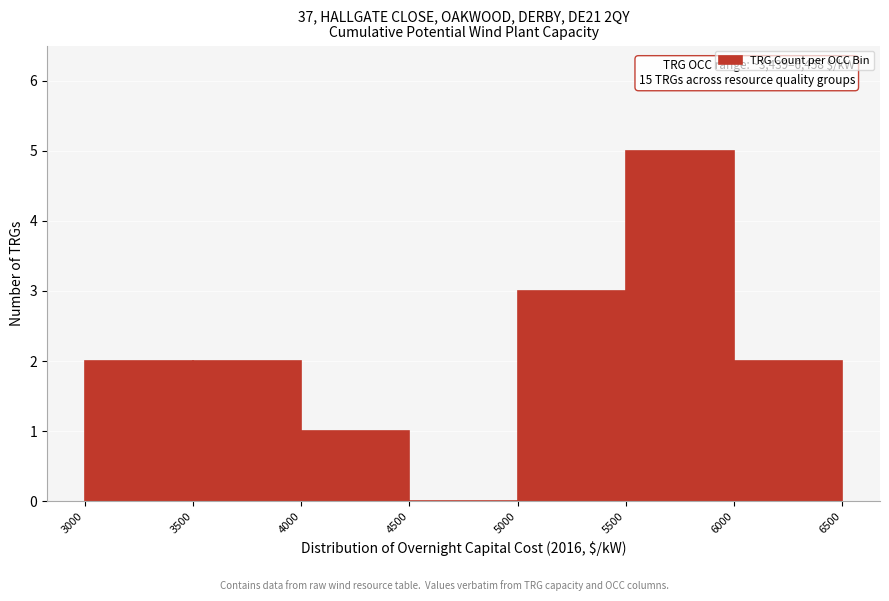

Over which range of the x-axis is the bar tallest?

5500 to 6000